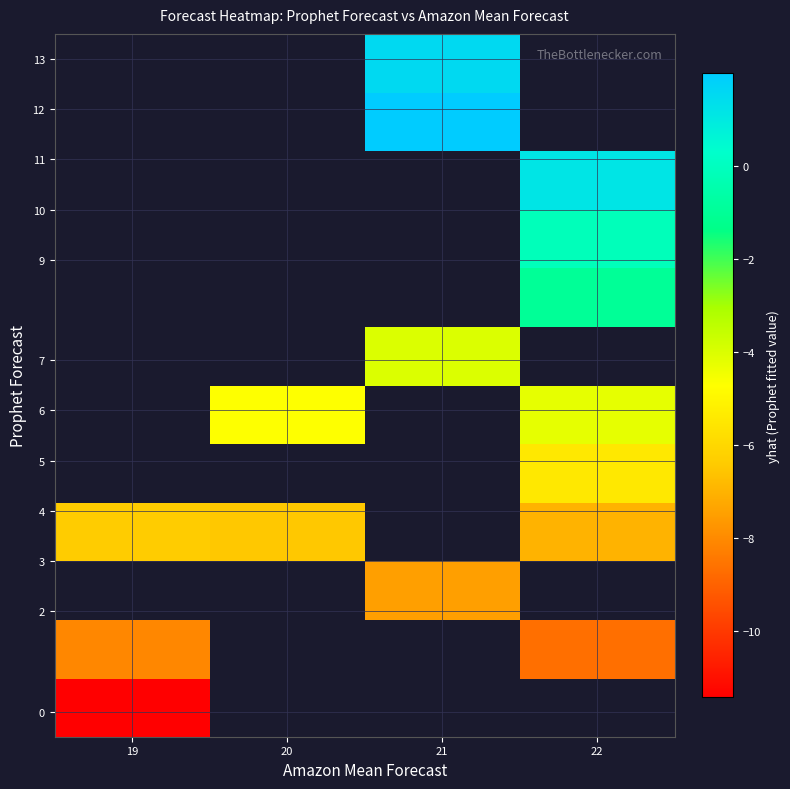

Which has a higher value, 22 or 20?

20